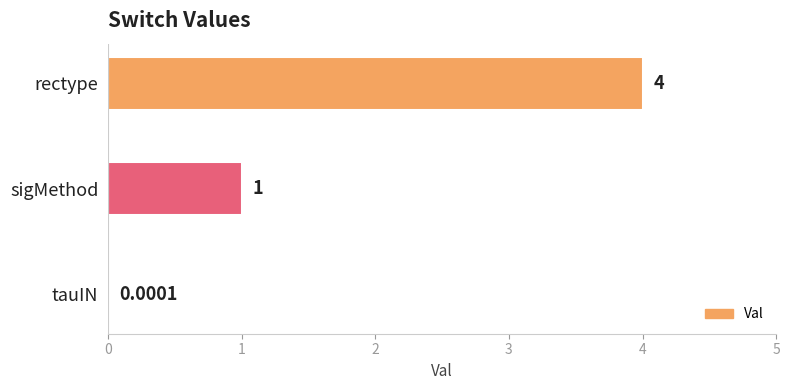

What is the sum of the values at tauIN and sigMethod?

1.0